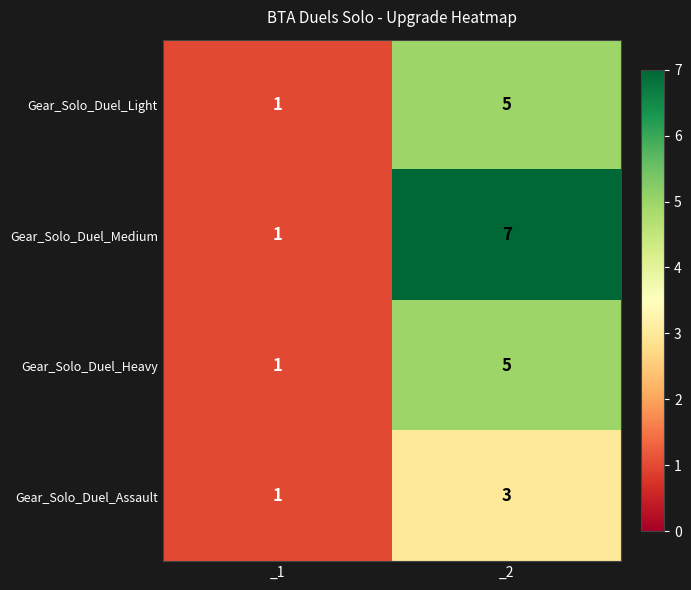

Which series changed the most between _1 and _2?

Gear_Solo_Duel_Medium